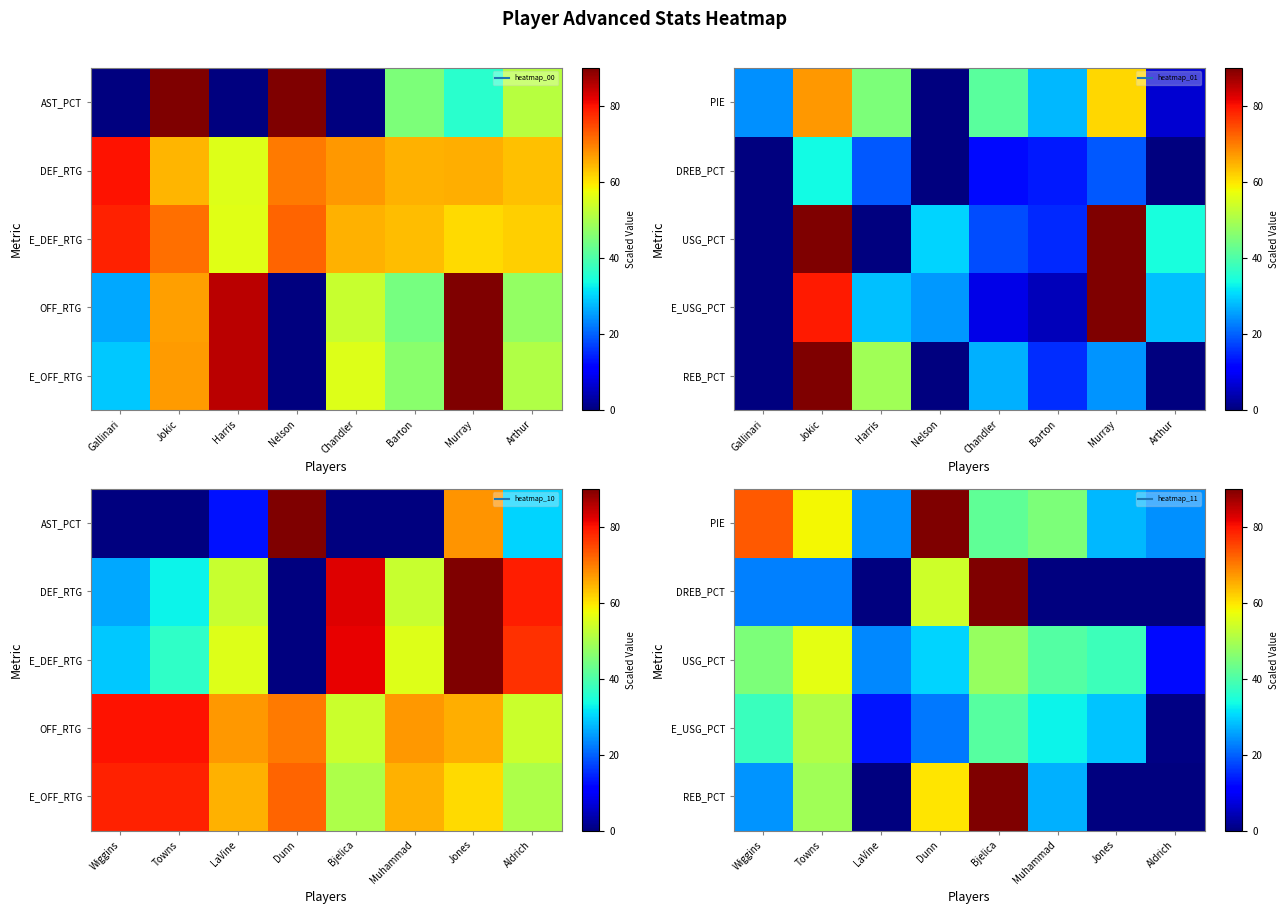

The PIE series shows 128.5 at Dunn. True or false?

False